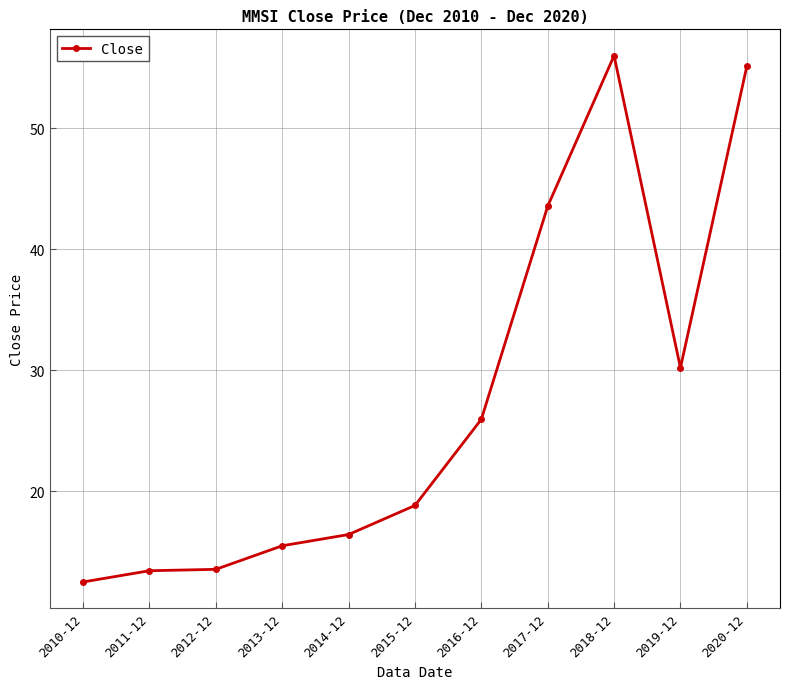

What is the difference between the maximum and second lowest values?

42.6